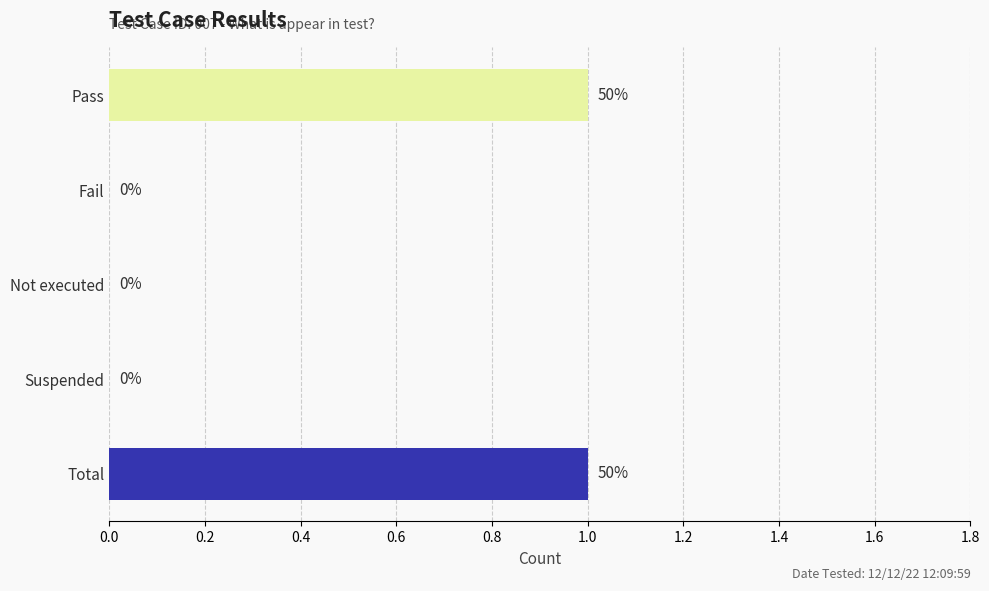

How many values are between 0 and 1?

5